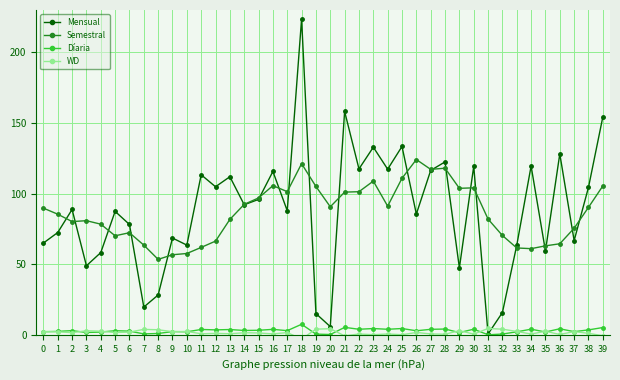

Rank the series by their maximum value, from lowest to highest.

WD, Díaria, Semestral, Mensual